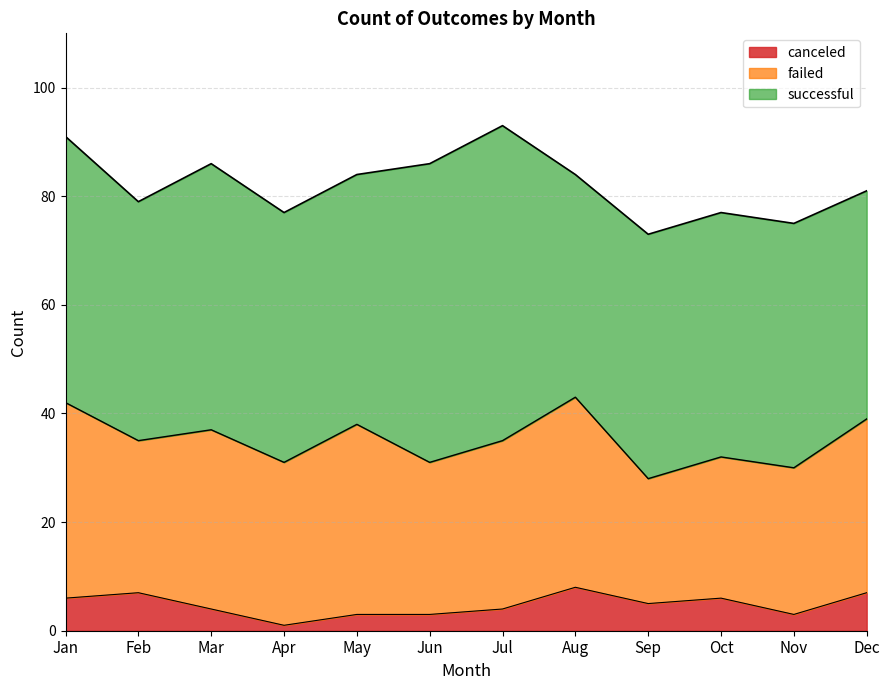

What is the sum of the canceled values at May and Oct?

9